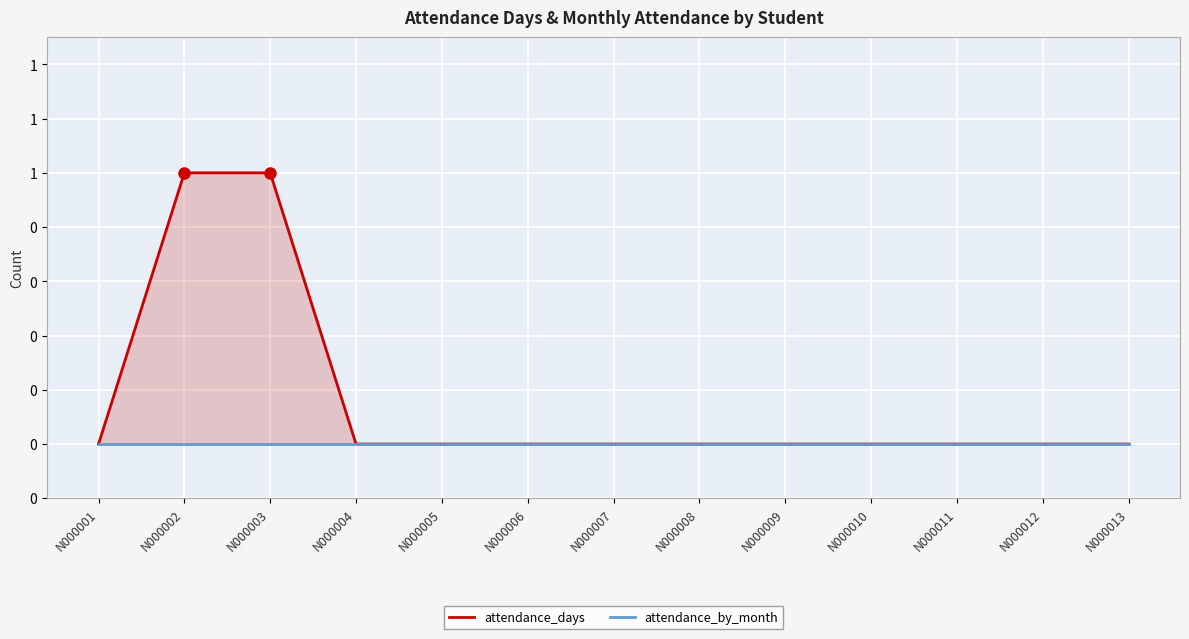

True or false: attendance_days and attendance_by_month intersect in this chart.

False